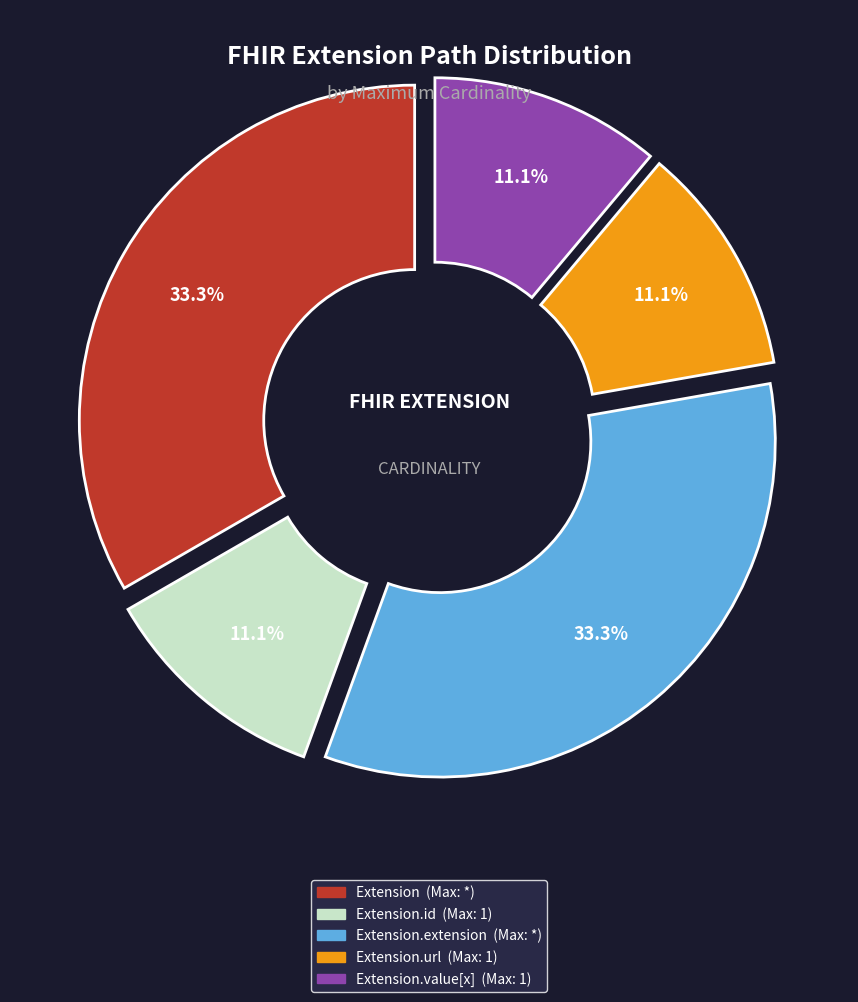

Is there a majority slice in this chart?

No